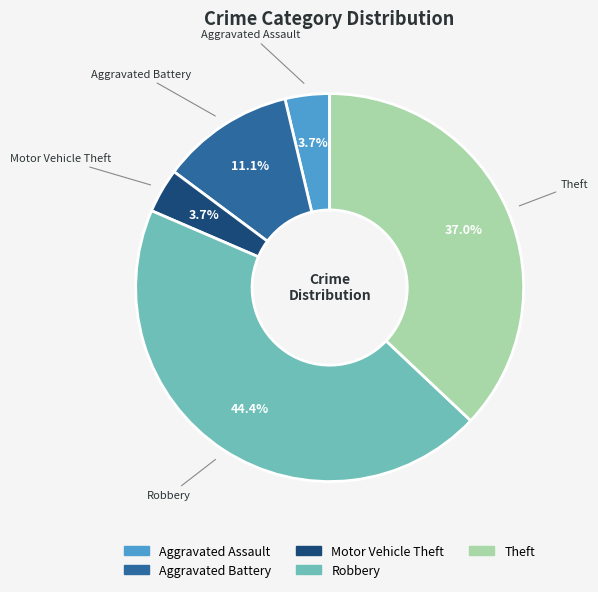

To the nearest percent, what is the difference between the largest and smallest slice percentages?

41%